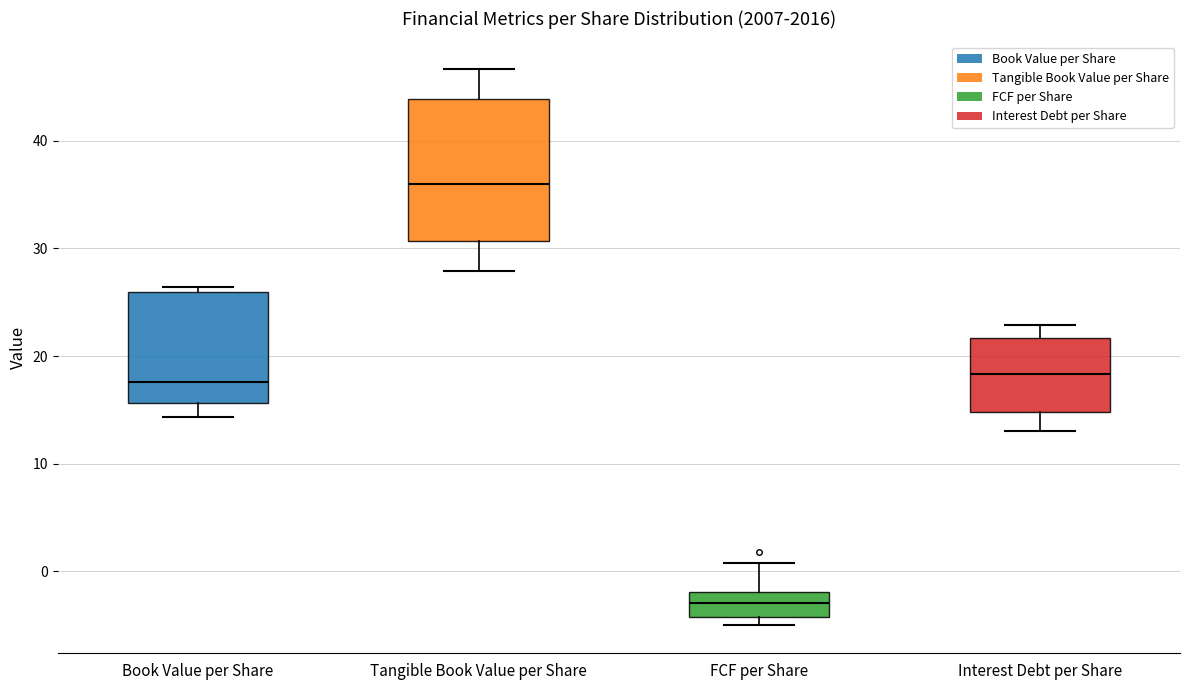

Where is the upper edge of the box for FCF per Share on the y-axis? The values are not printed on the chart, so give them approximately, as read against the axis.

-2